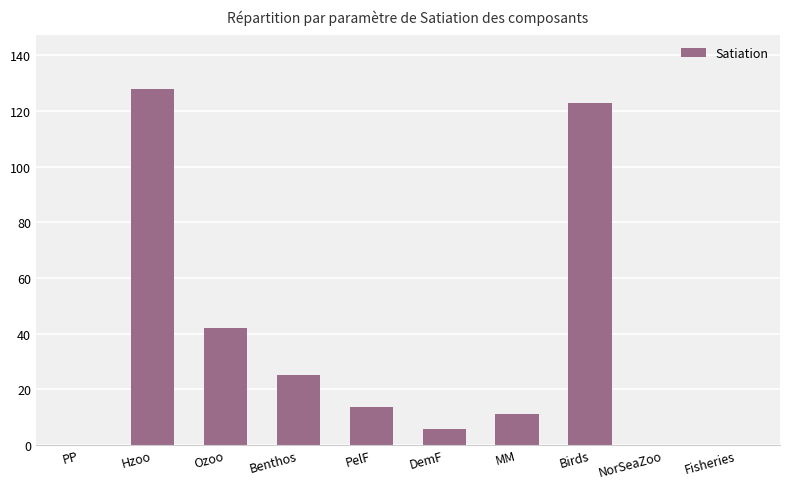

How many series are shown in this chart?

1